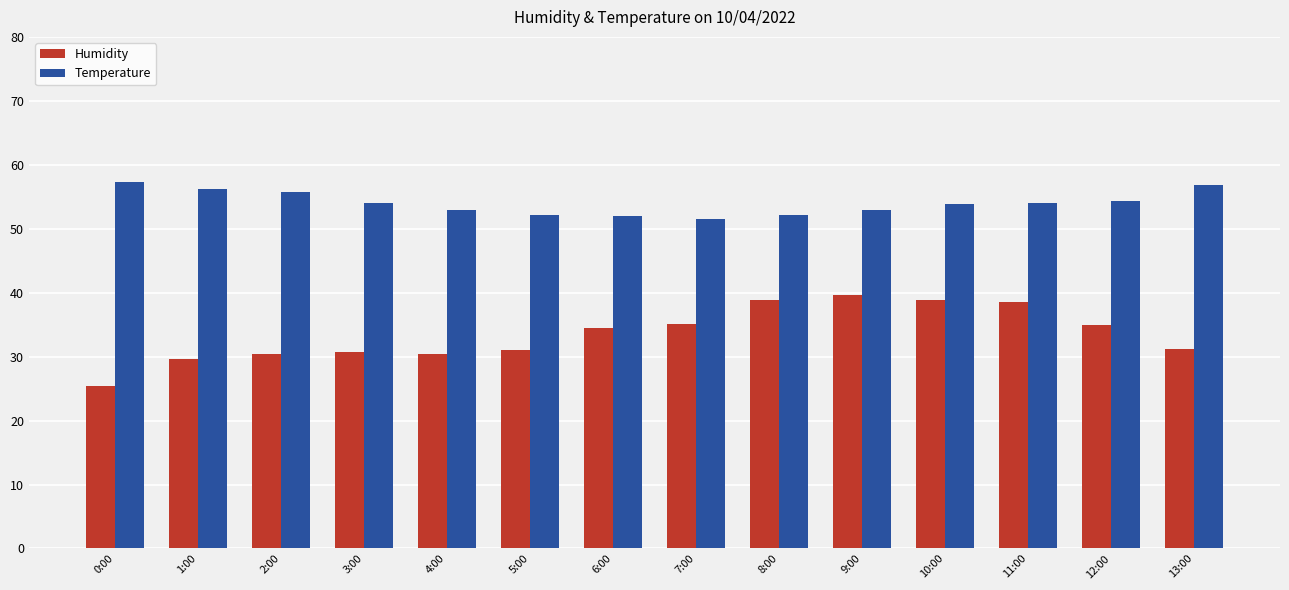

What is the value of the Temperature bar at the 11th from the left?

53.9